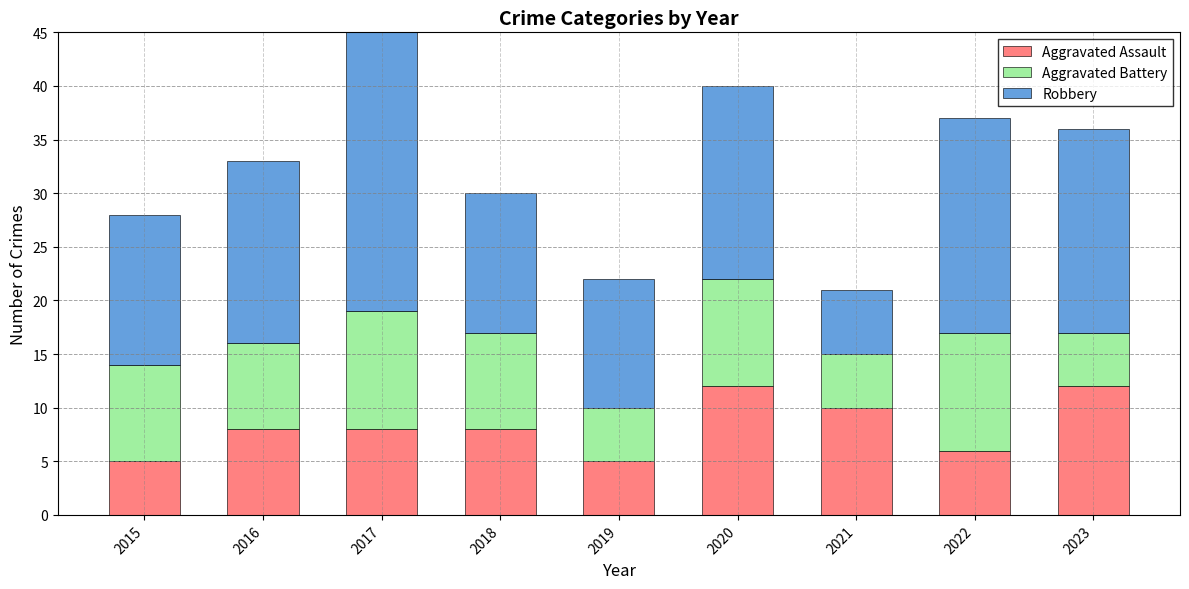

Is it true that Aggravated Battery equals 9 at 2015?

True